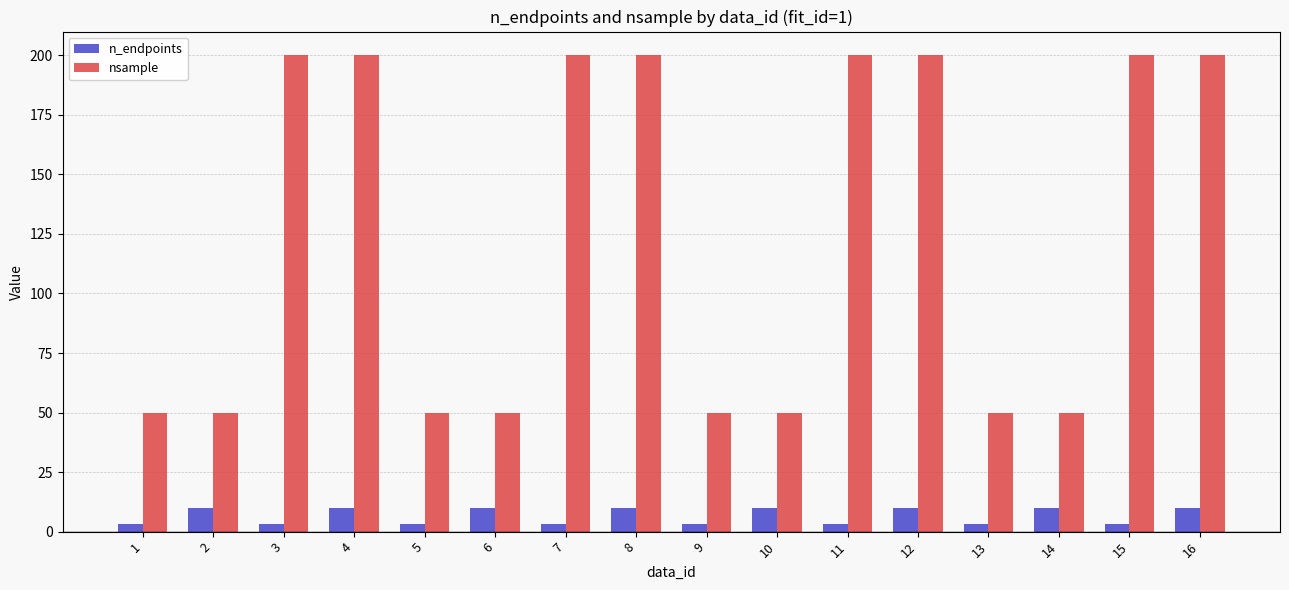

Which series has the largest range (max minus min)?

nsample